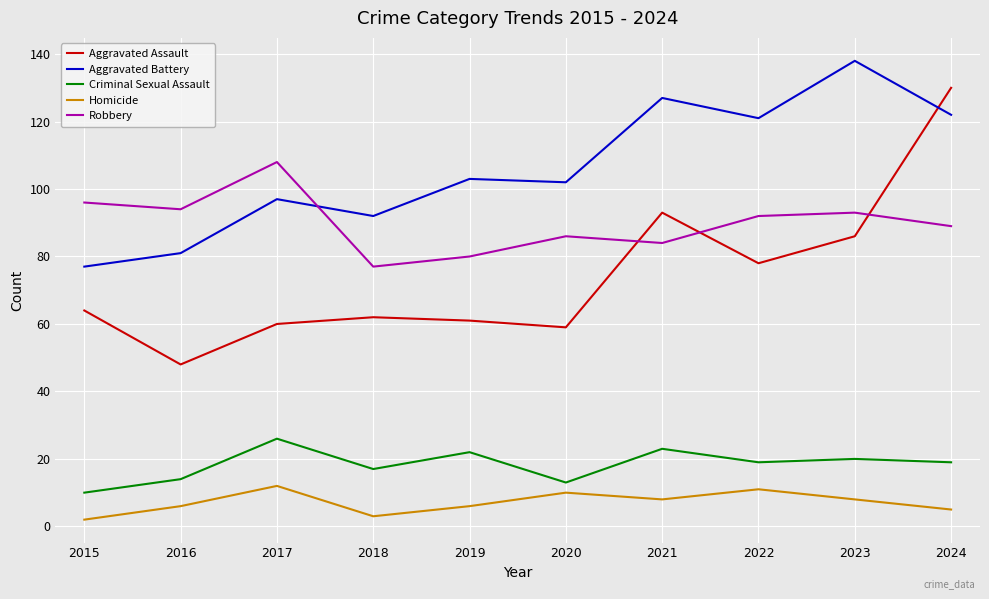

Rank the series by their maximum value, from lowest to highest.

Homicide, Criminal Sexual Assault, Robbery, Aggravated Assault, Aggravated Battery